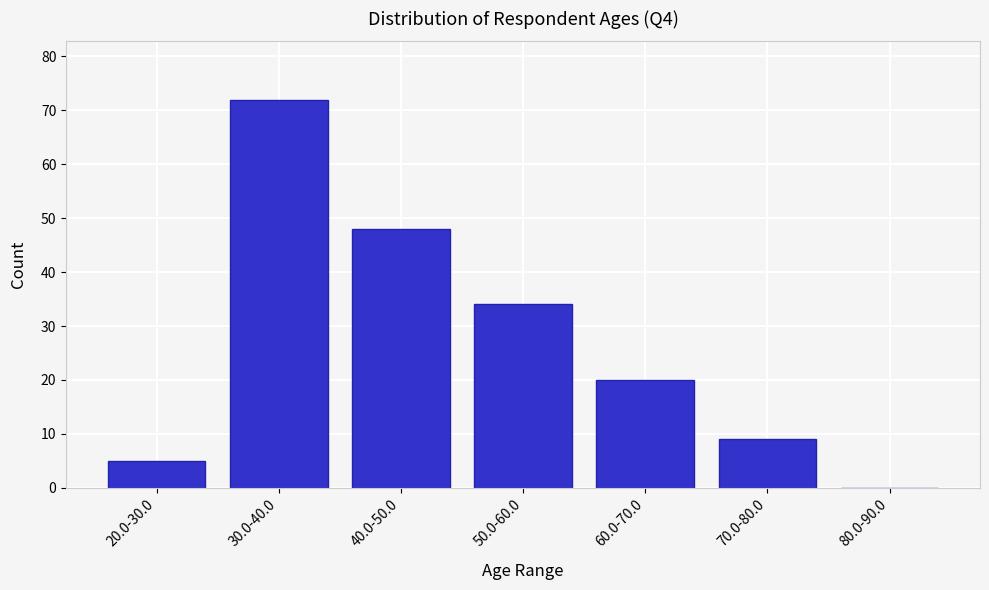

Reading left to right, transcribe all the data shown in this chart.

20.0-30.0=5	30.0-40.0=72	40.0-50.0=48	50.0-60.0=34	60.0-70.0=20	70.0-80.0=9	80.0-90.0=0